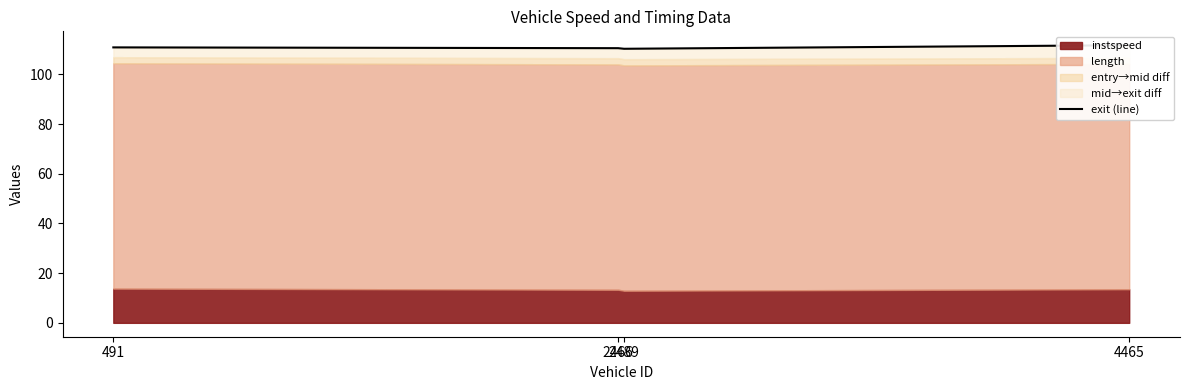

Which category has the highest value across all series?

4465